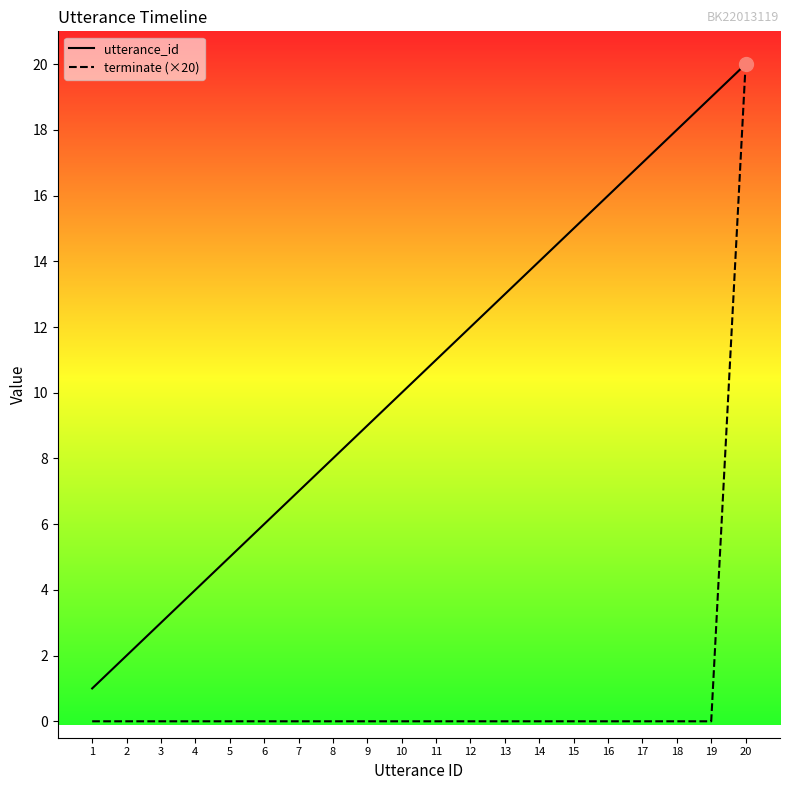

What is the average value of the utterance_id series?

10